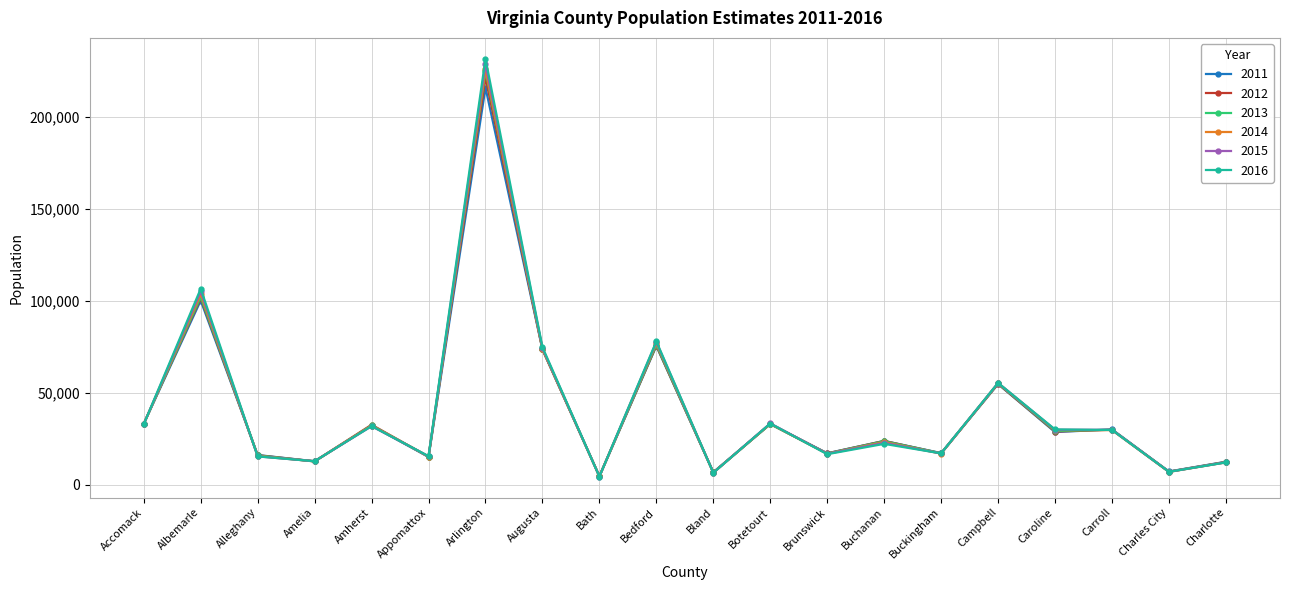

Where is the first local maximum for 2016?

Albemarle